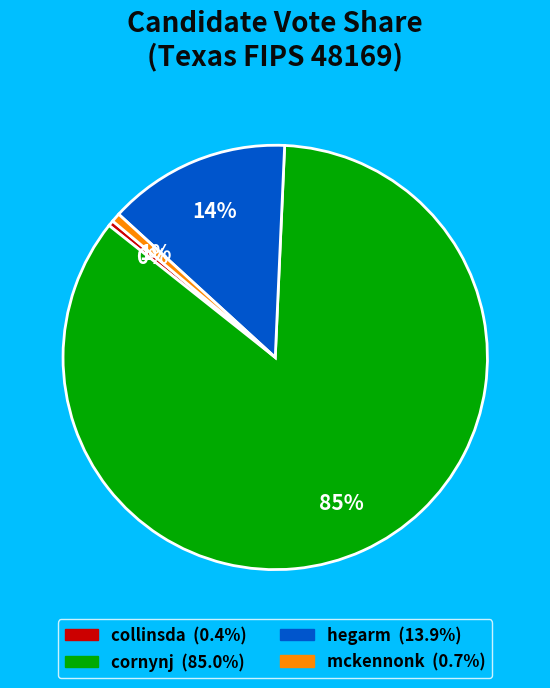

Is there any slice that represents more than half of the pie?

Yes